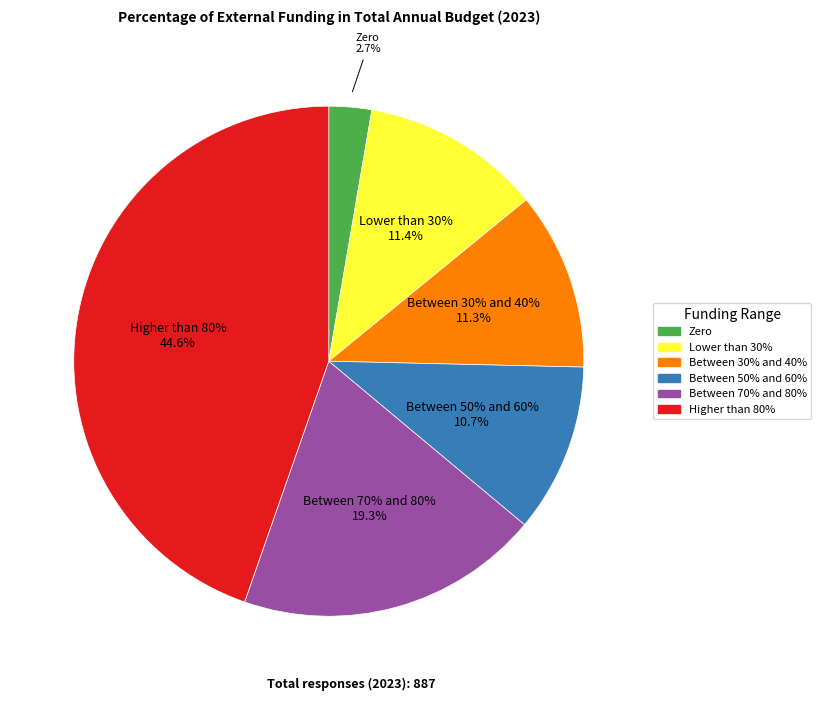

How many slices are in this pie chart?

6